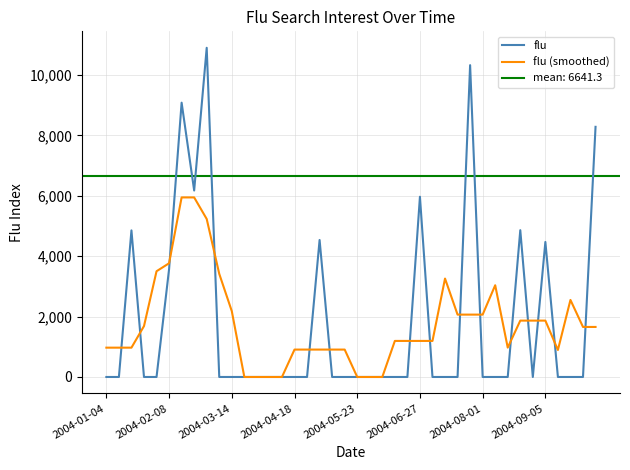

In flu (smoothed), how many points are higher than both neighbors (excluding endpoints)?

3